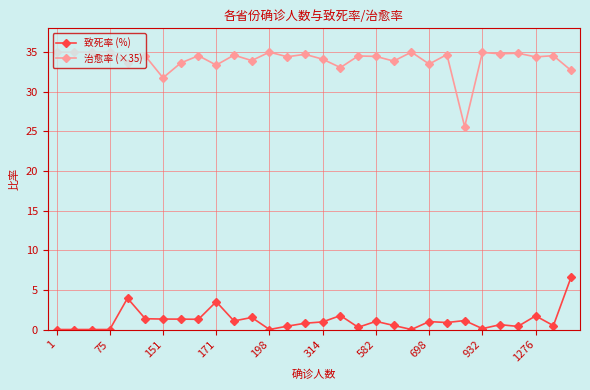

Which series has the widest spread of values?

治愈率 (×35)